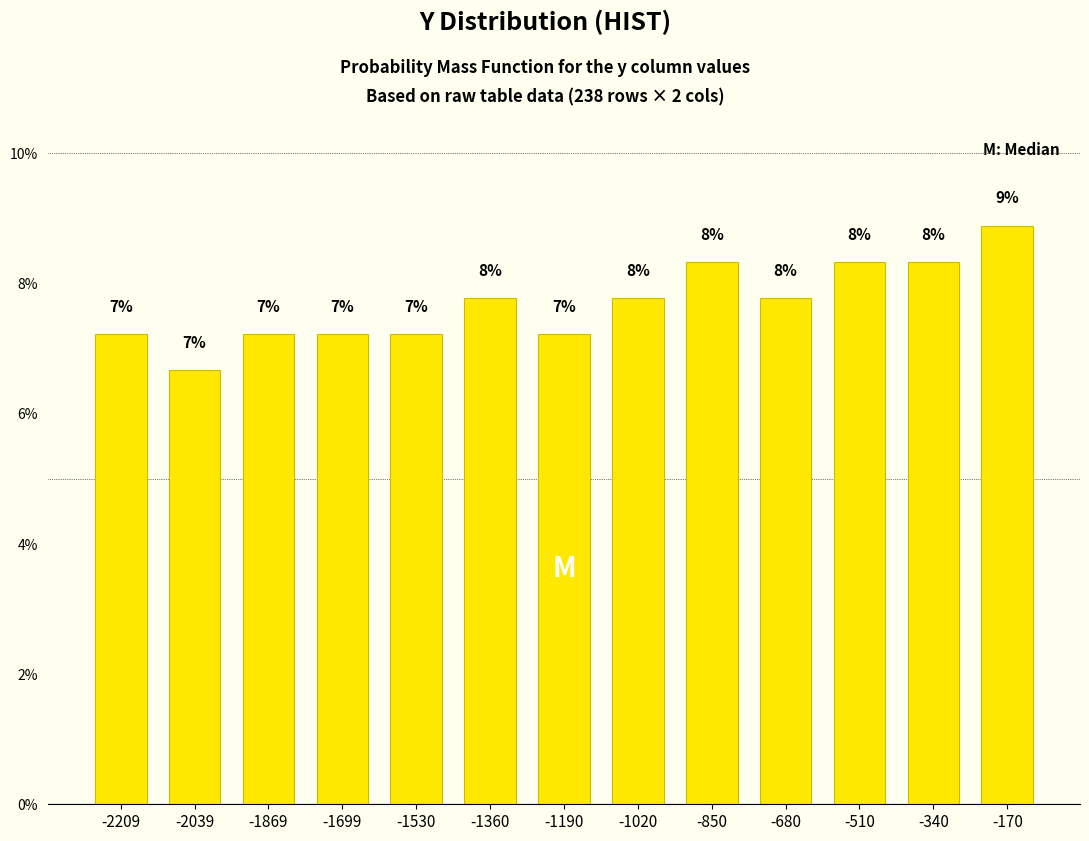

Does the chart contain any negative values?

No